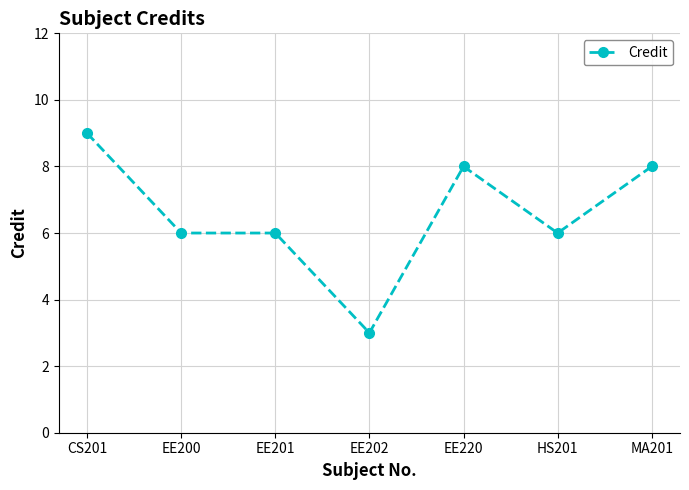

What is the ratio of the value at CS201 to the value at EE202?

3.0